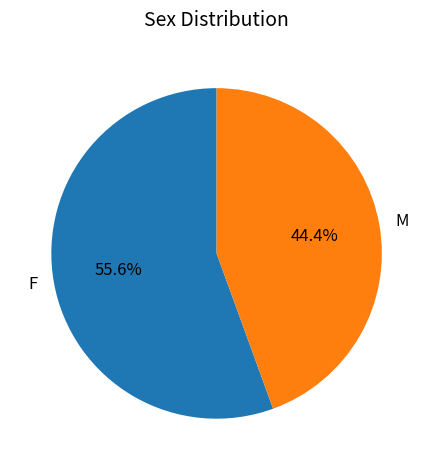

To the nearest percent, what percentage of the pie is M?

44%